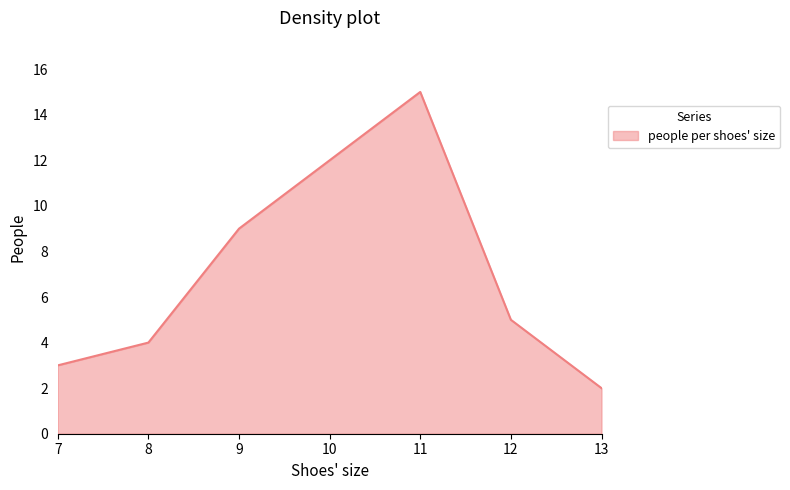

Which label corresponds to the largest value in the chart?

11